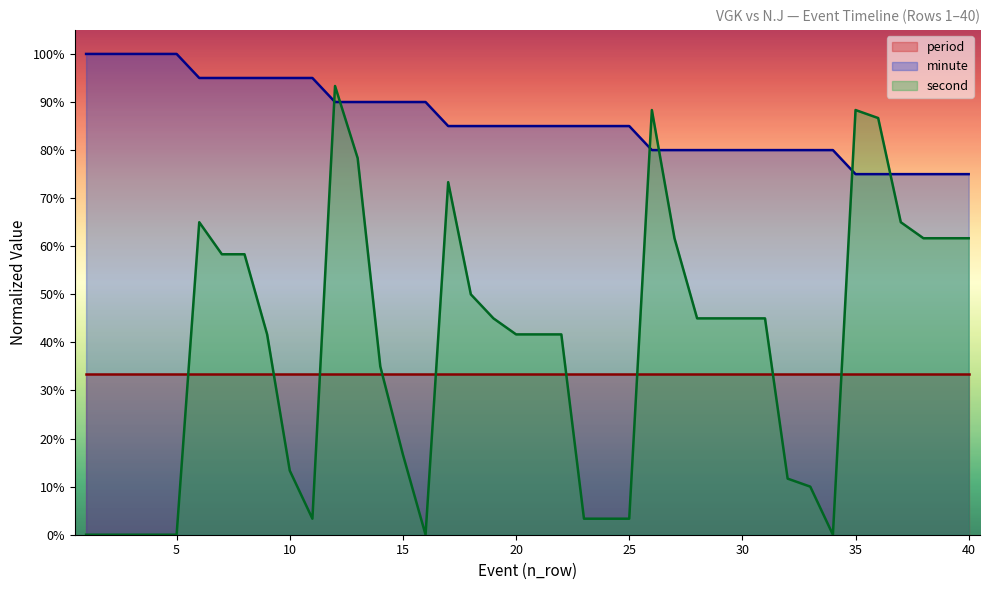

What is the value of the second point at the 28th from the left?

0.5